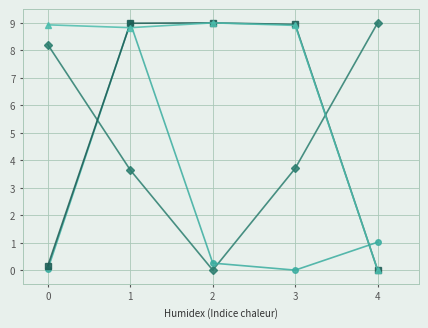

How many categories are shown in the chart?

5